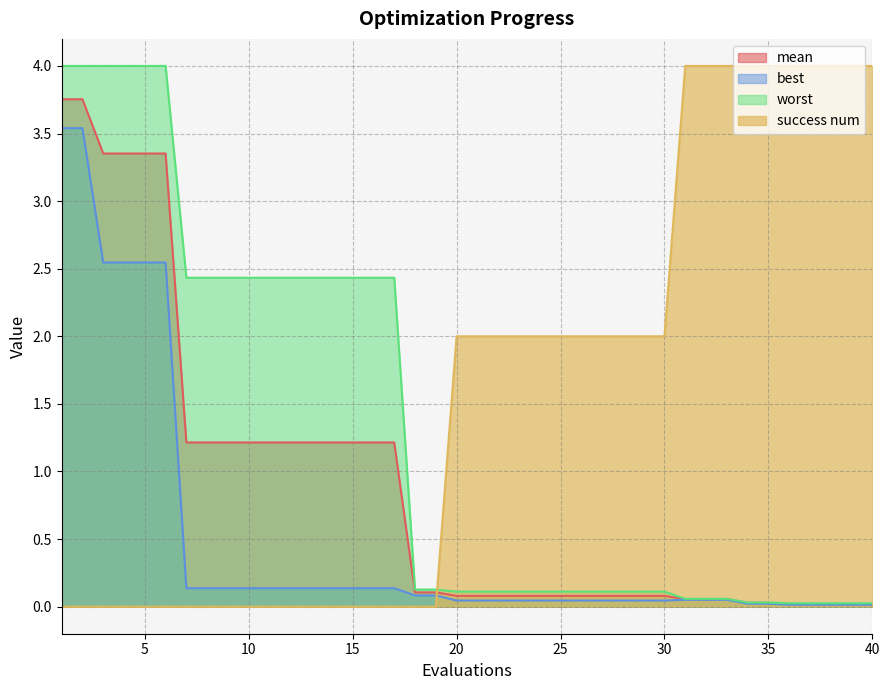

What is the sum of the worst values at 8 and 34?

2.5